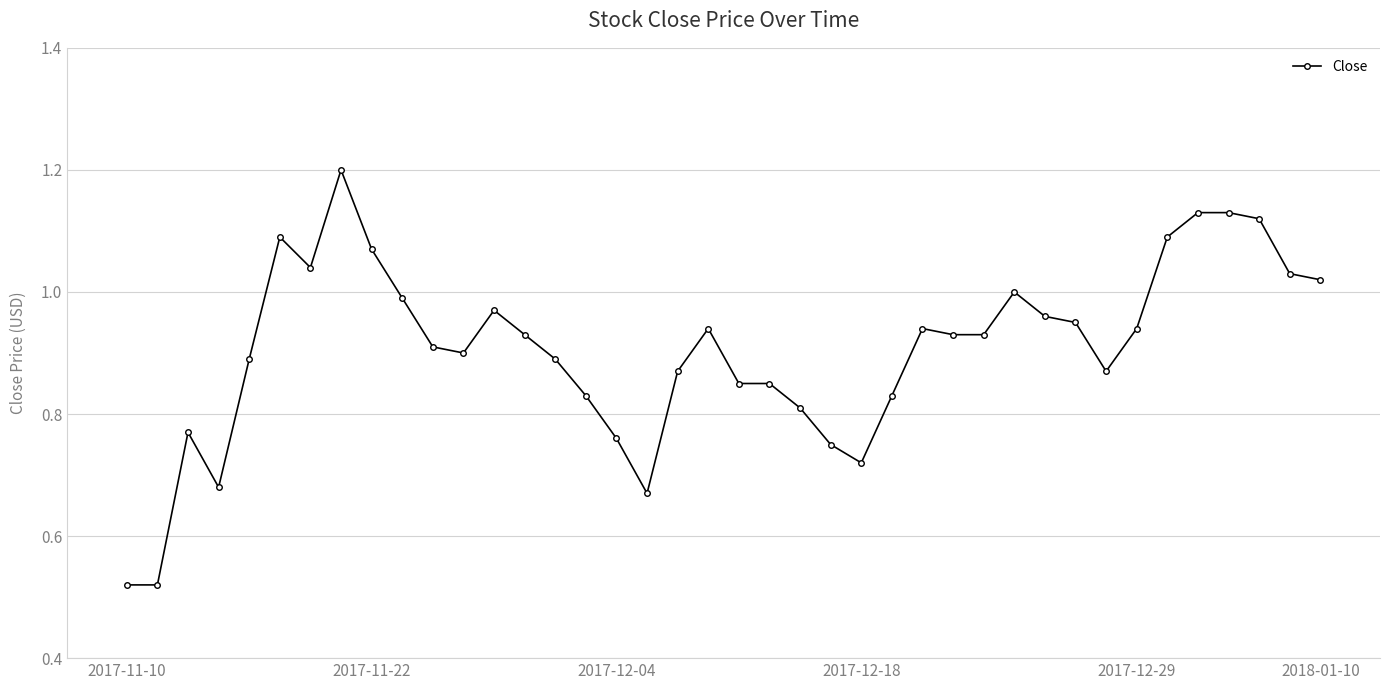

What is the sum of all values?

36.3